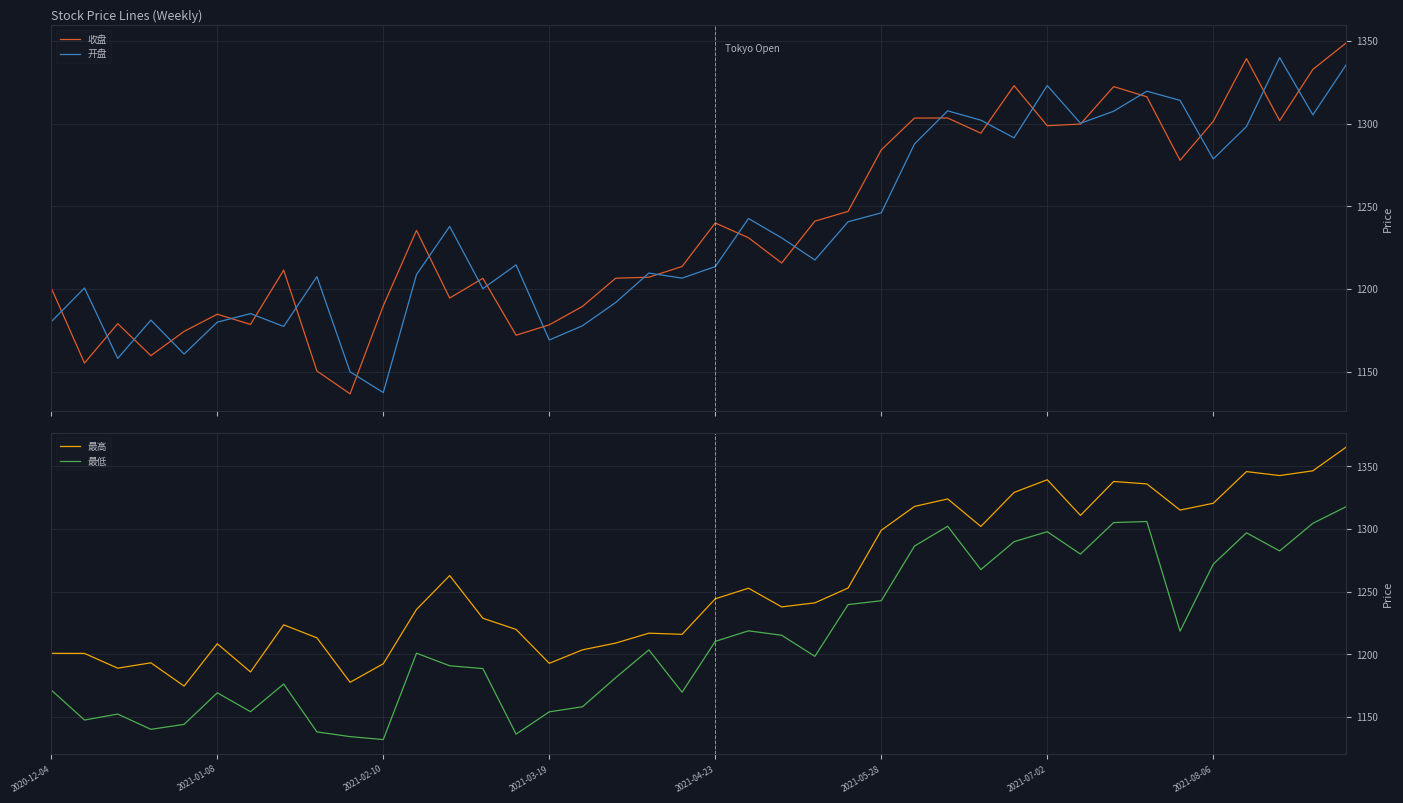

Which has a higher value, 31 or 21?

31